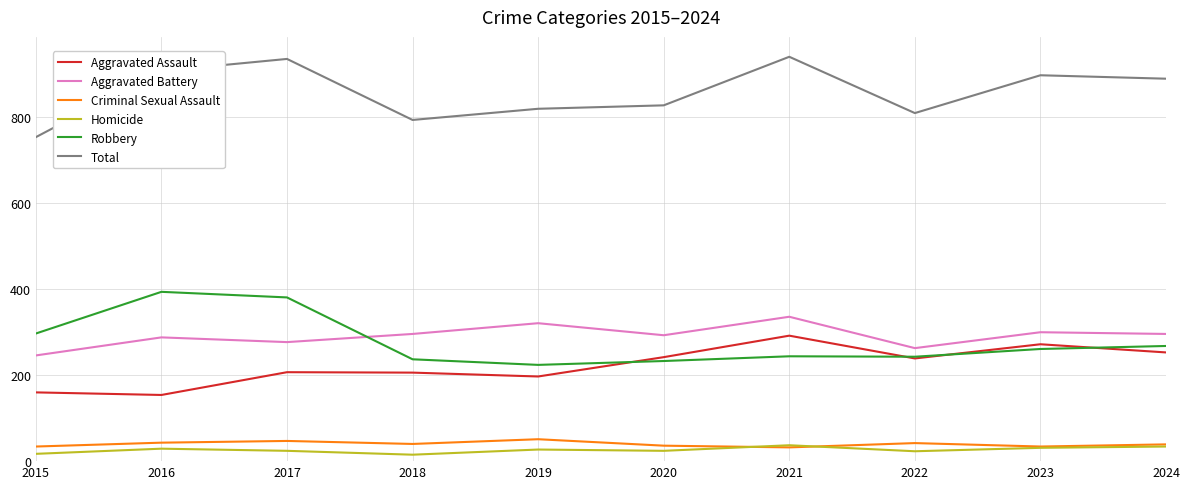

What is the difference between the maximum and minimum values in the Aggravated Assault series?

138